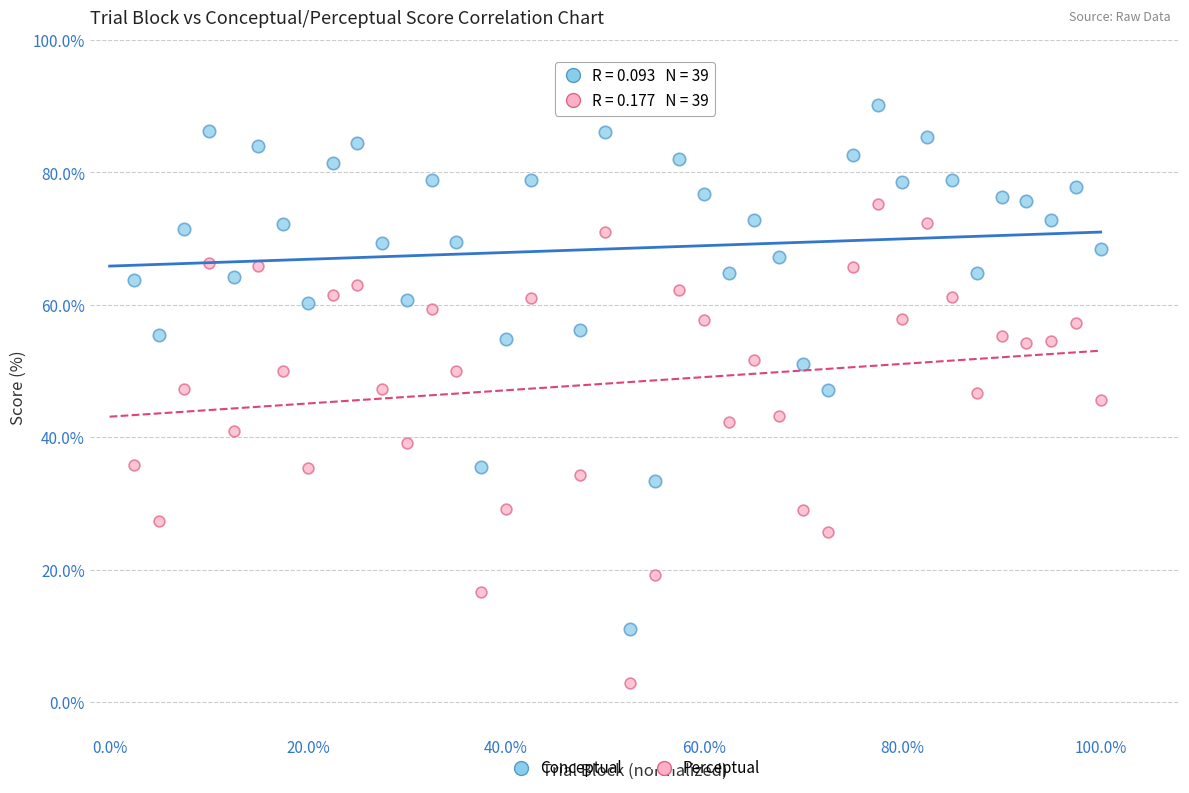

Which series reaches the maximum Y coordinate?

Conceptual